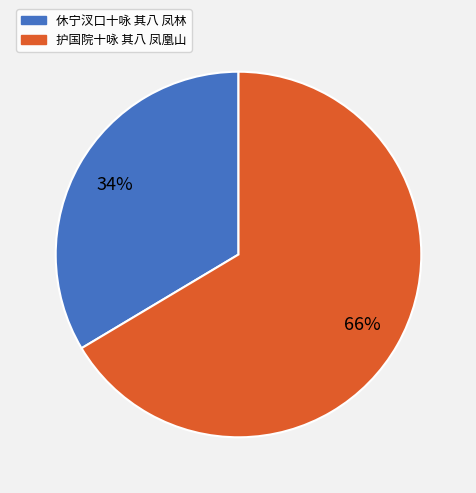

To the nearest percent, what is the average slice percentage?

50%